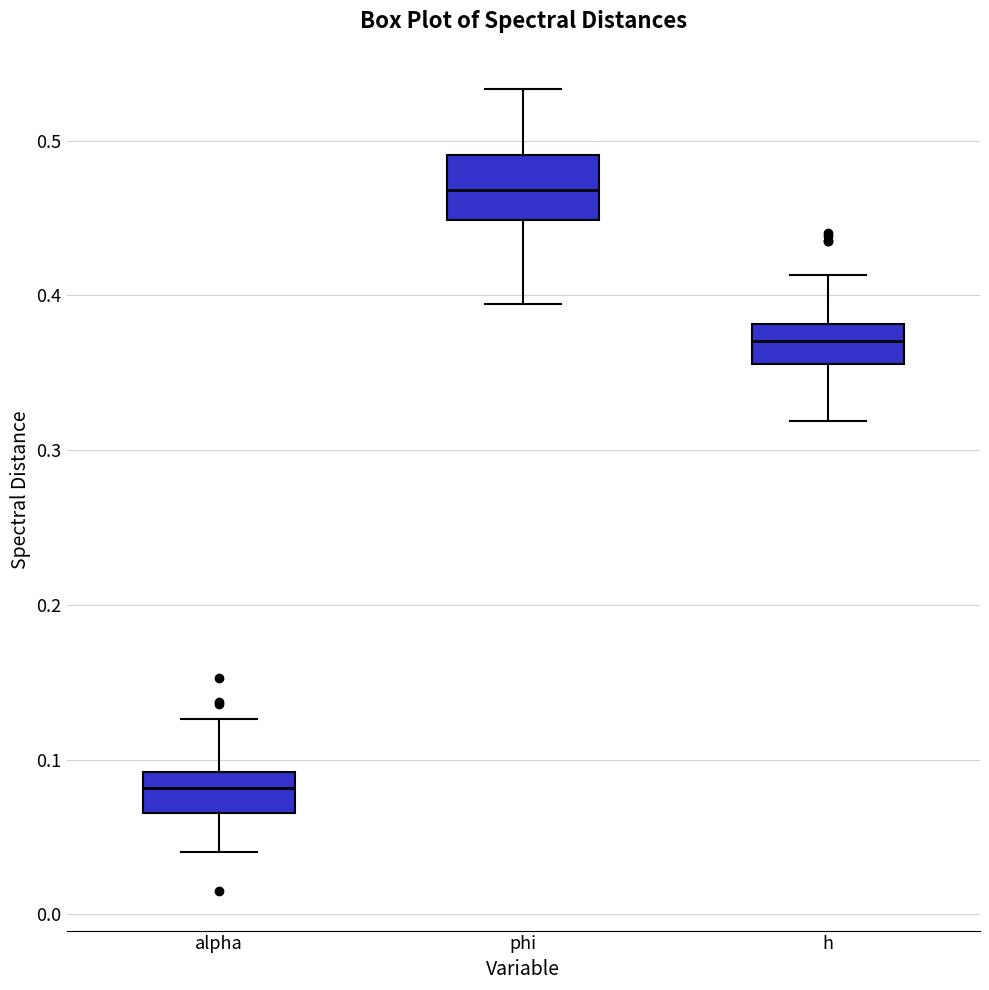

Which box has the highest median line?

phi